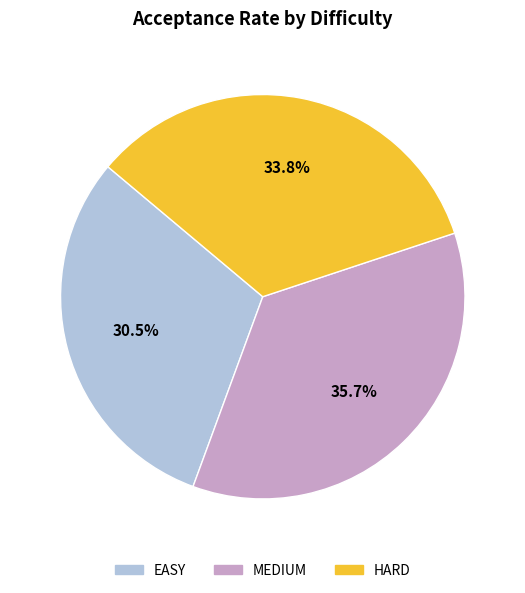

Is there any slice that represents more than half of the pie?

No